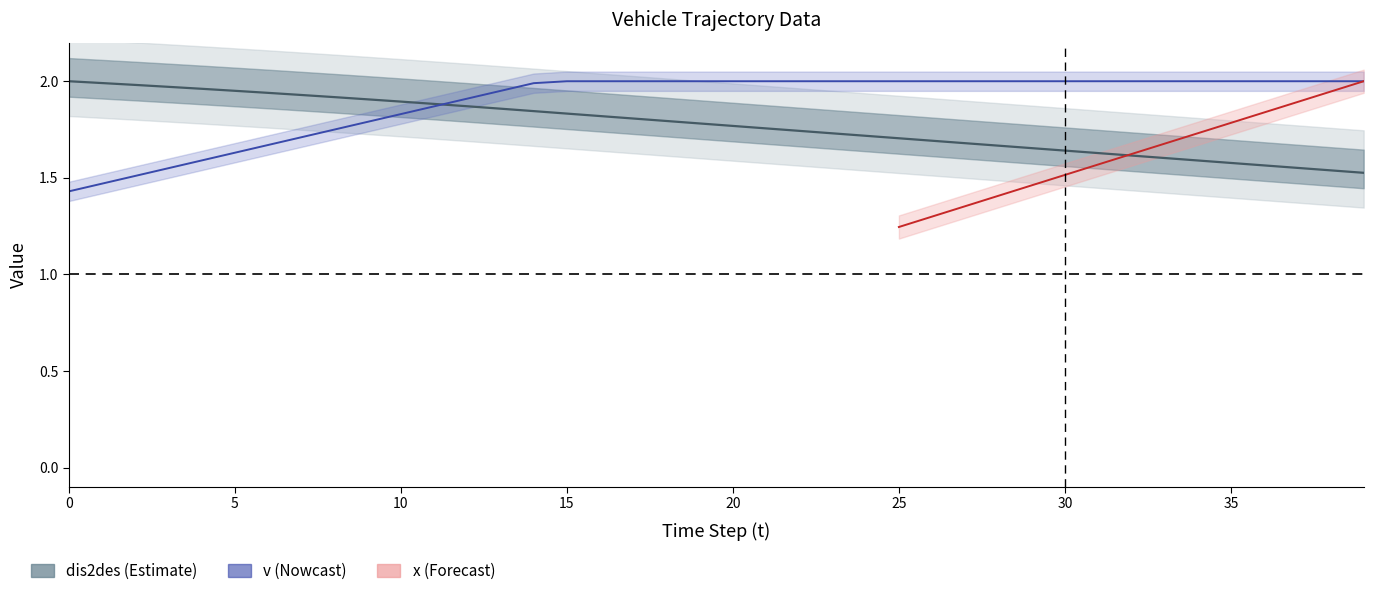

What is the sum of the v values at 13 and t?

3.4